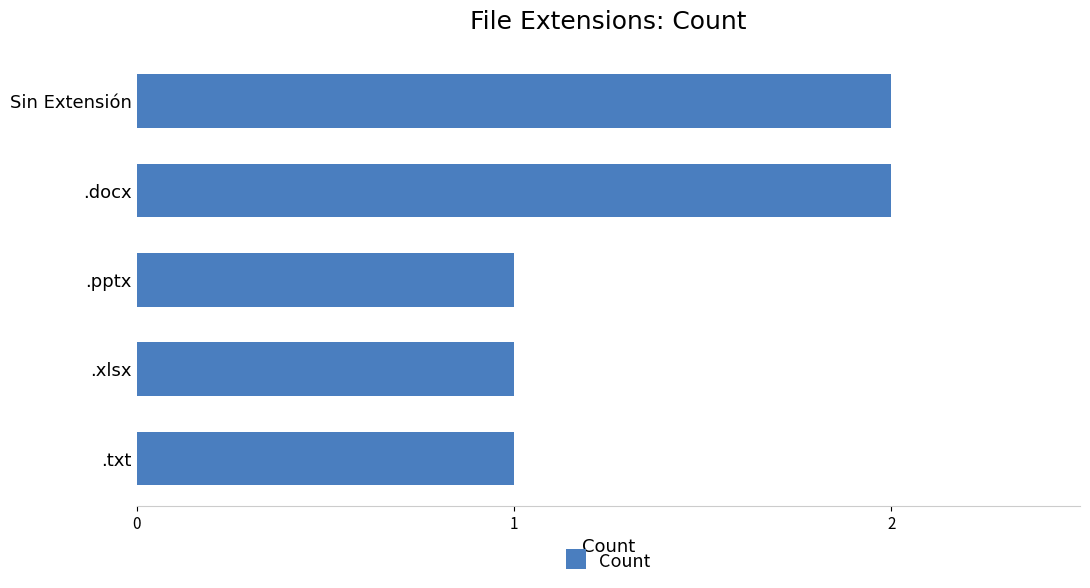

Reading top to bottom, transcribe all the data shown in this chart.

Sin Extensión=2	.docx=2	.pptx=1	.xlsx=1	.txt=1